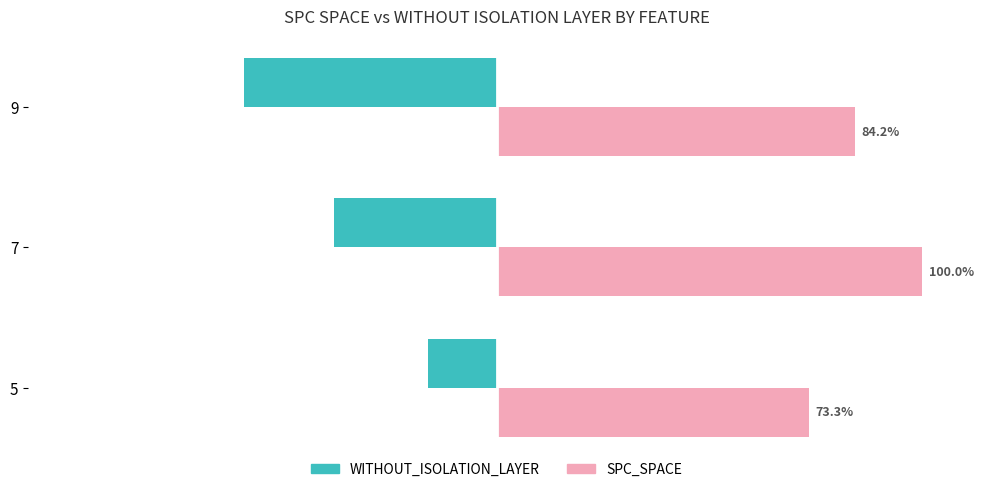

Rank the series at 9 from highest to lowest value.

SPC_SPACE, WITHOUT_ISOLATION_LAYER